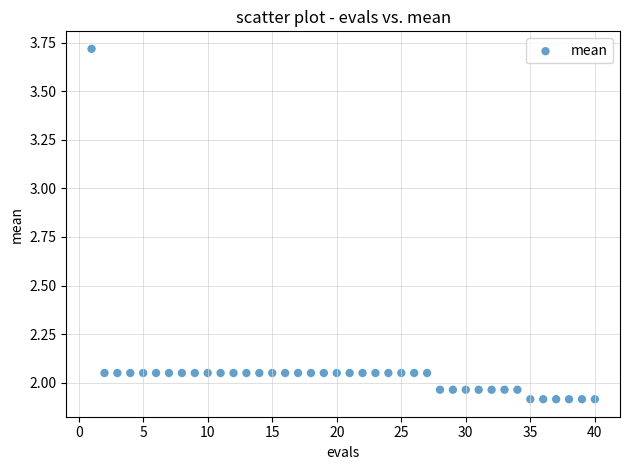

What is the range of X values (max minus min)?

39.0